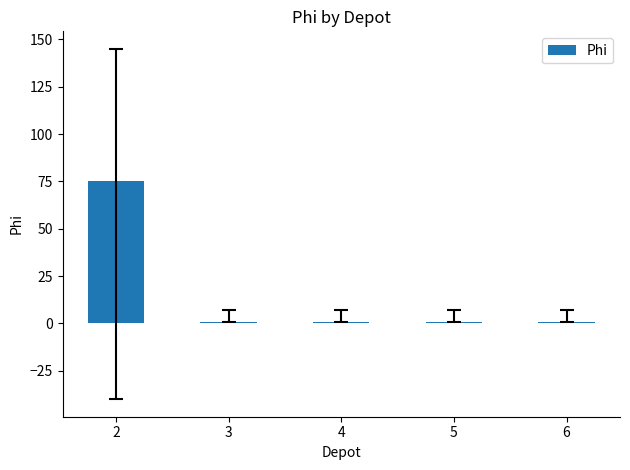

Are the bars grouped side by side (vs. stacked)?

No